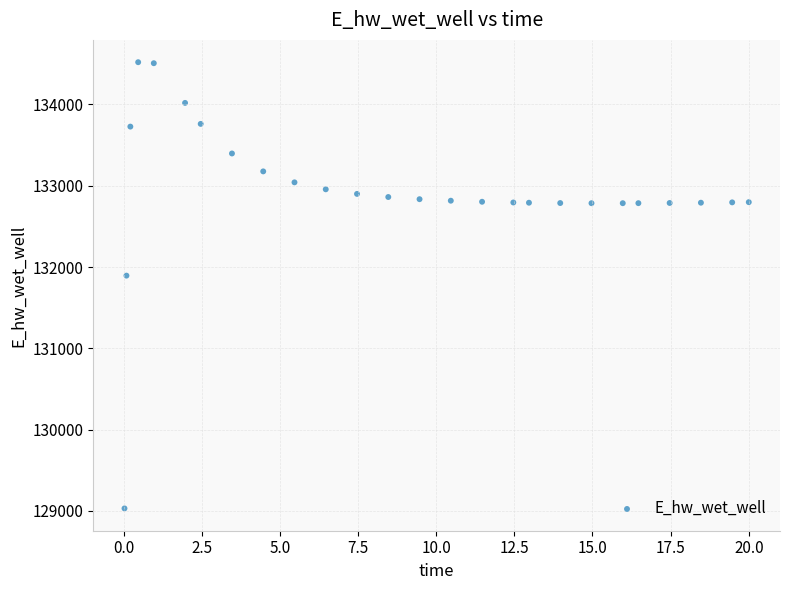

What Y value in the scatter plot is closest to 131774?

131894.0